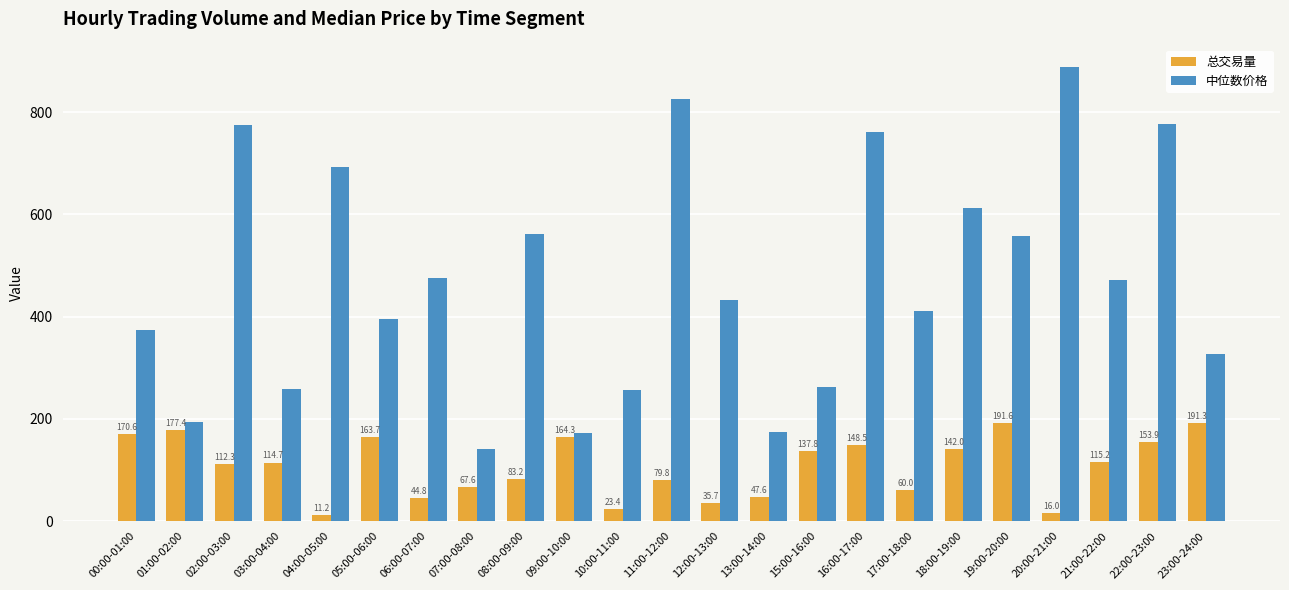

How many bars are there in total?

46